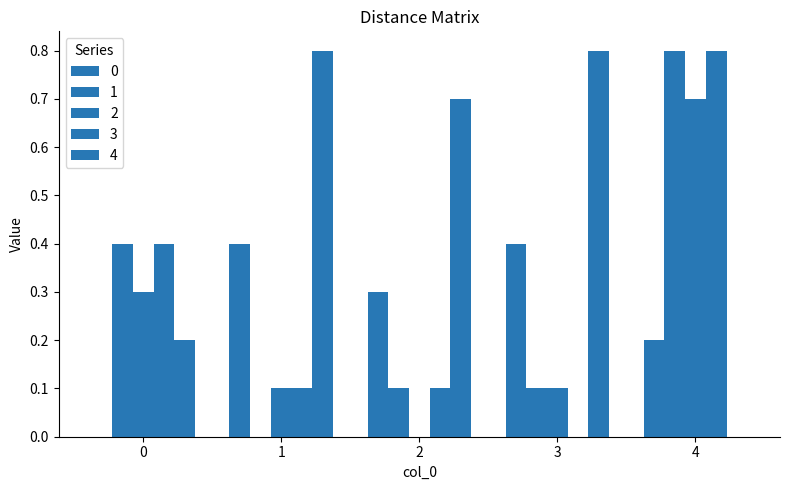

Is the value of 3 at 1 greater than the value of 2 at 0?

No